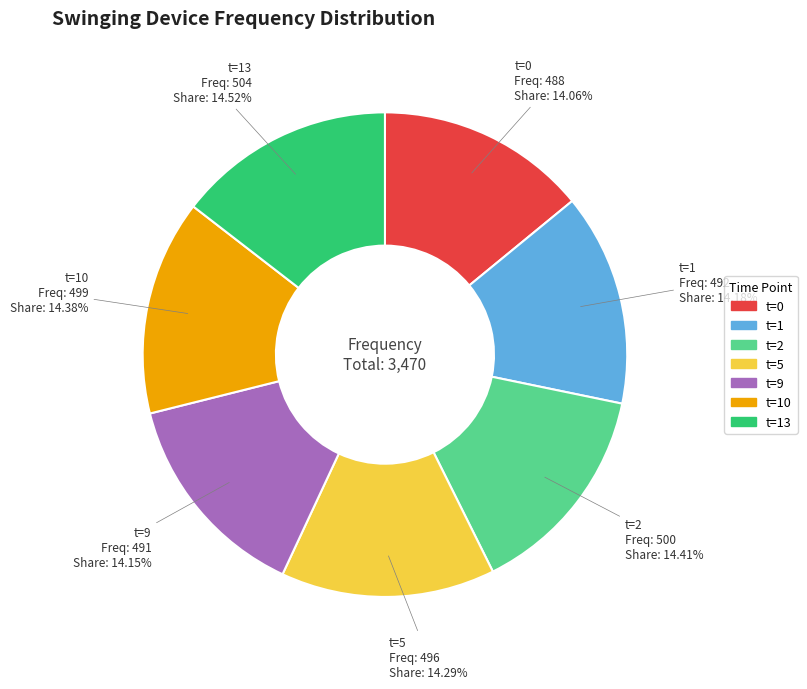

Count the number of slices in the pie.

7